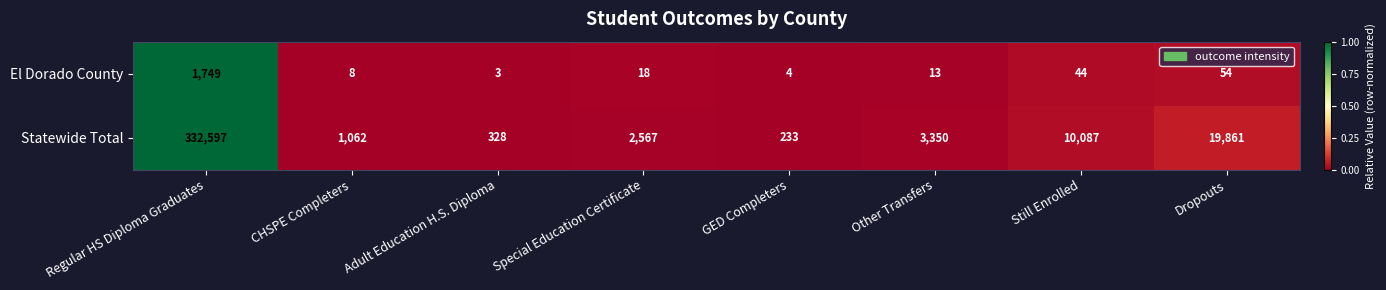

Is it true that Statewide Total equals 7650 at Dropouts?

False